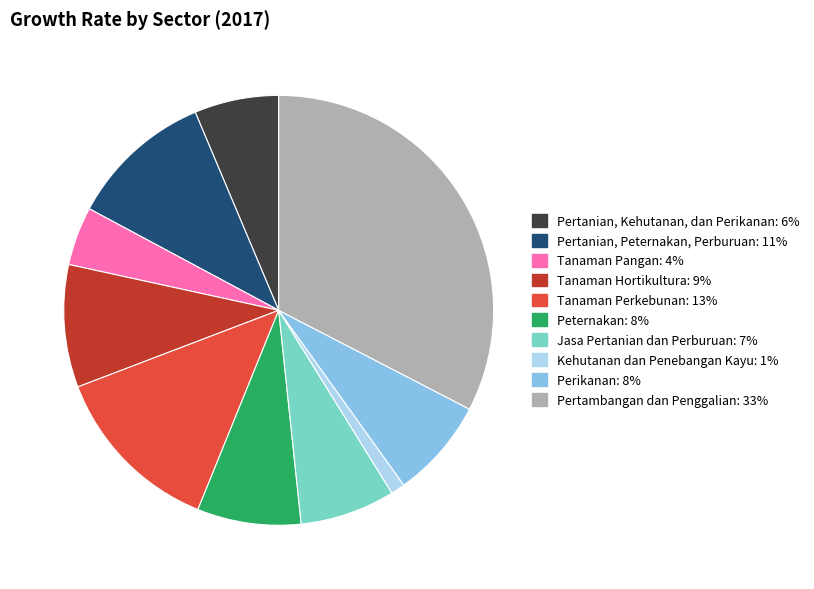

What is the largest slice in the pie chart?

Pertambangan dan Penggalian